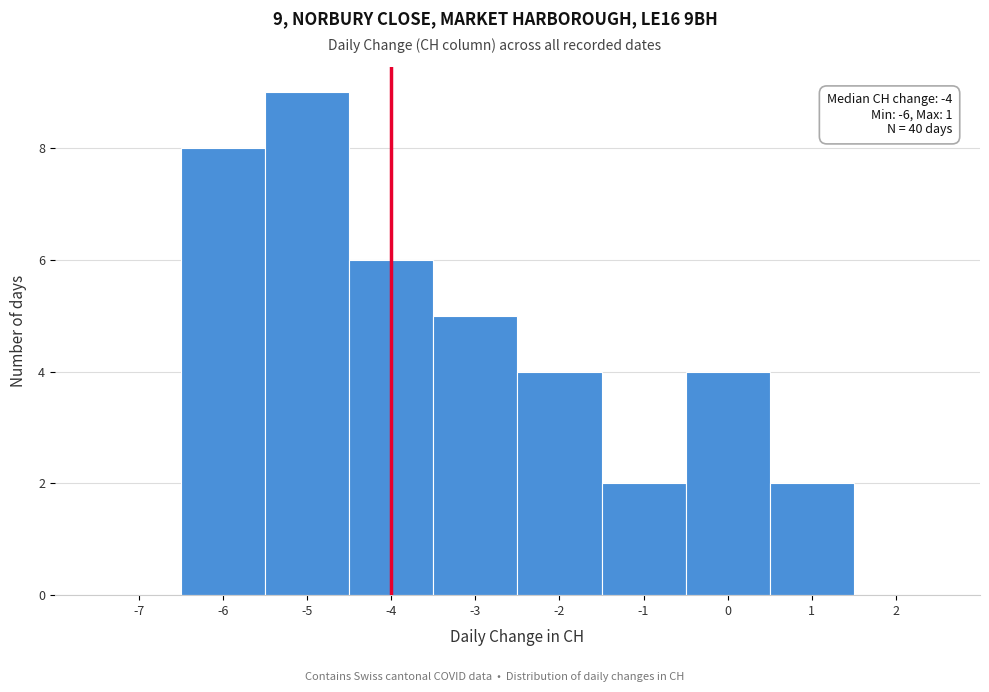

Which range on the x-axis has the tallest bar?

-5.5 to -4.5